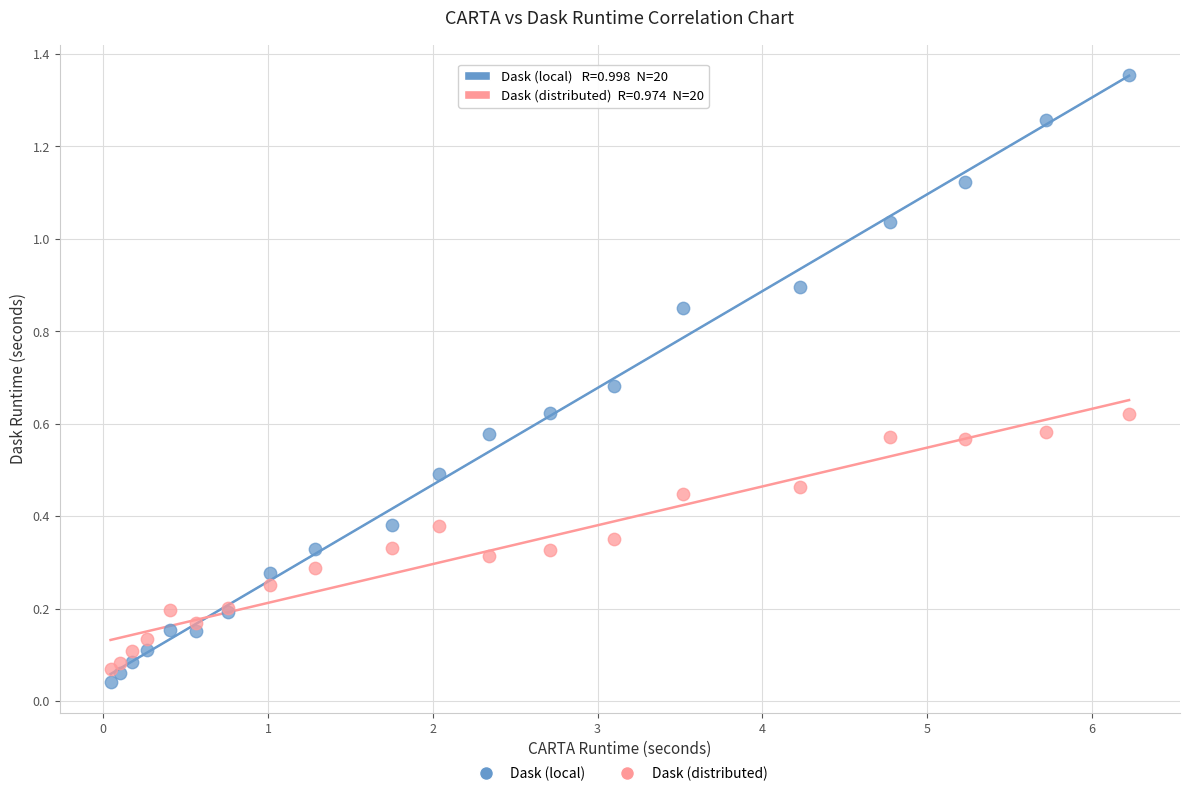

What are all the series names shown in the legend?

Dask (local), Dask (distributed)